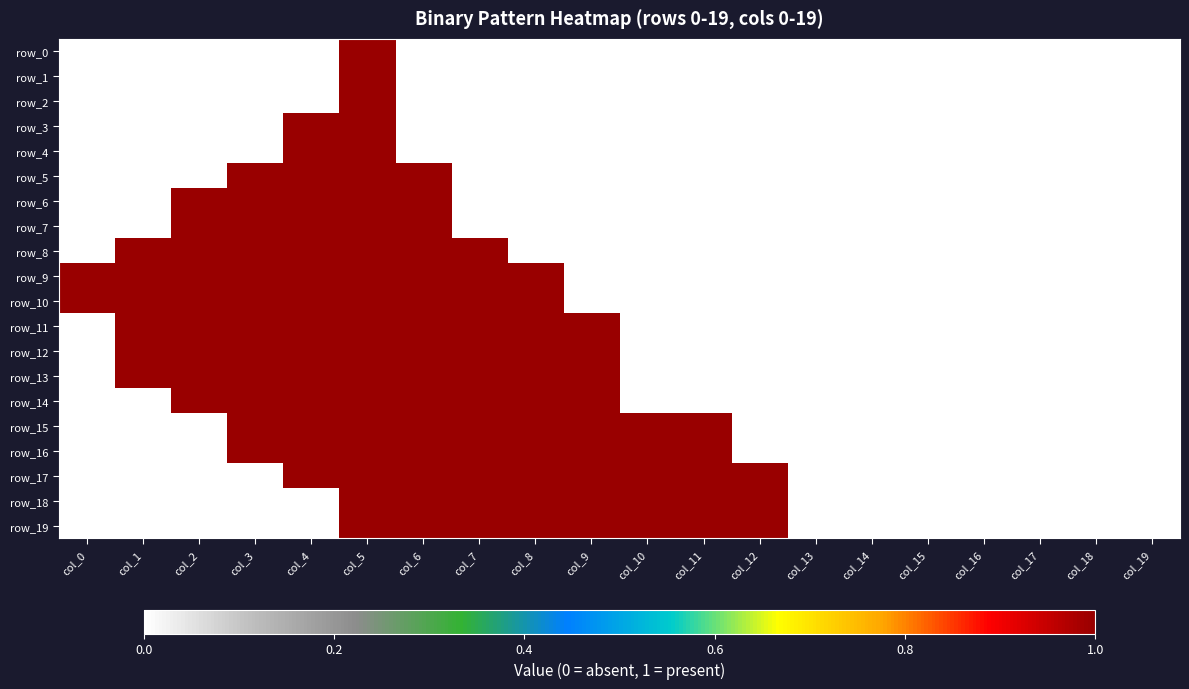

How many positive values does the row_8 series have?

7